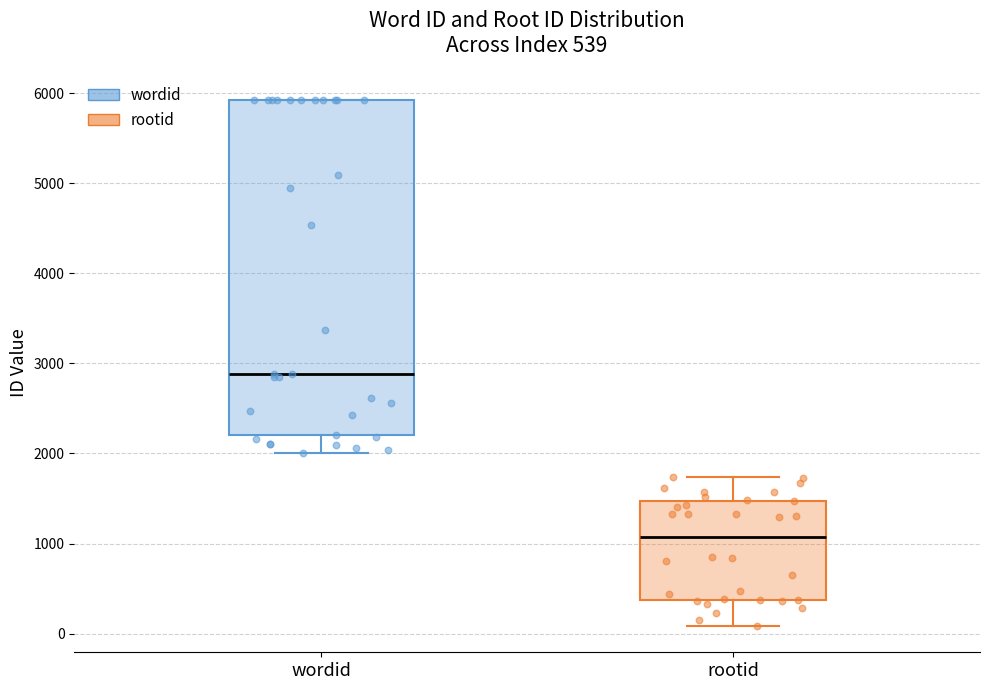

Which box is the tallest, from its lower edge to its upper edge?

wordid